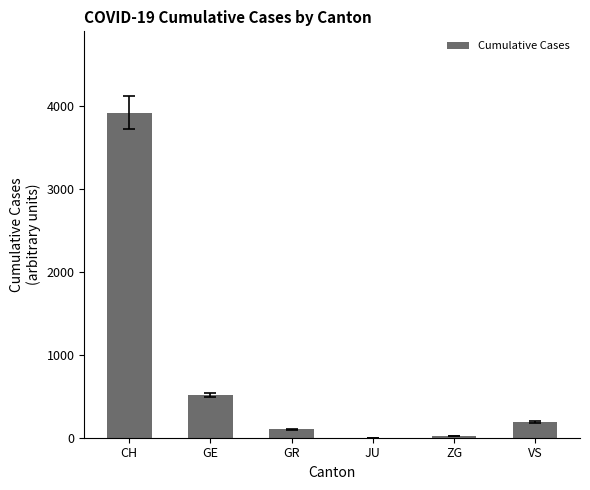

How many data points does each series have?

6